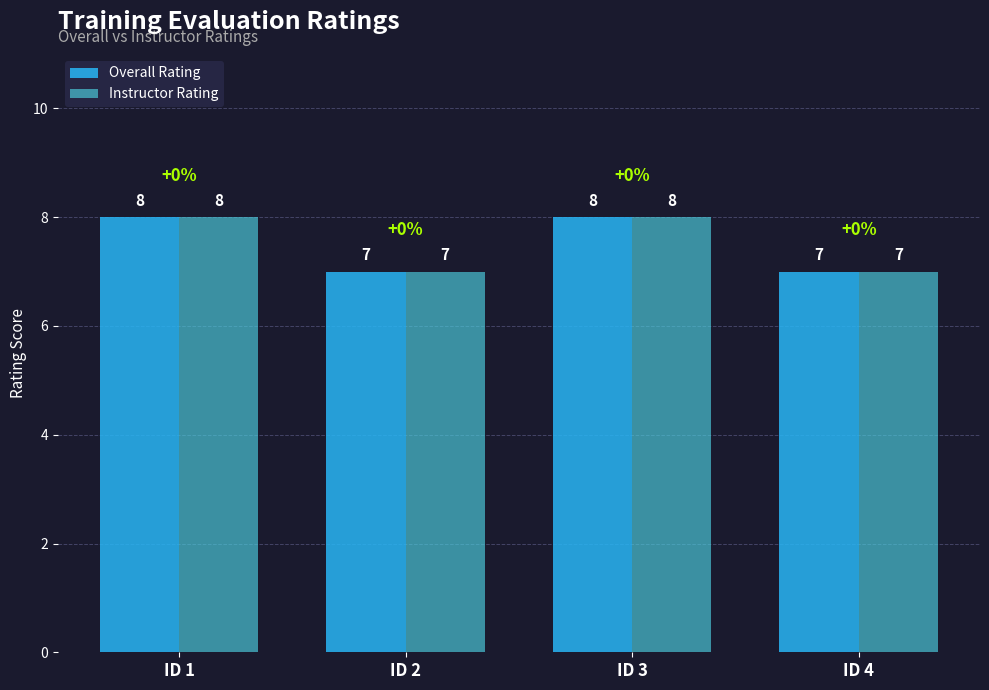

Is the value of Overall Rating at ID 1 greater than the value of Instructor Rating at ID 4?

Yes